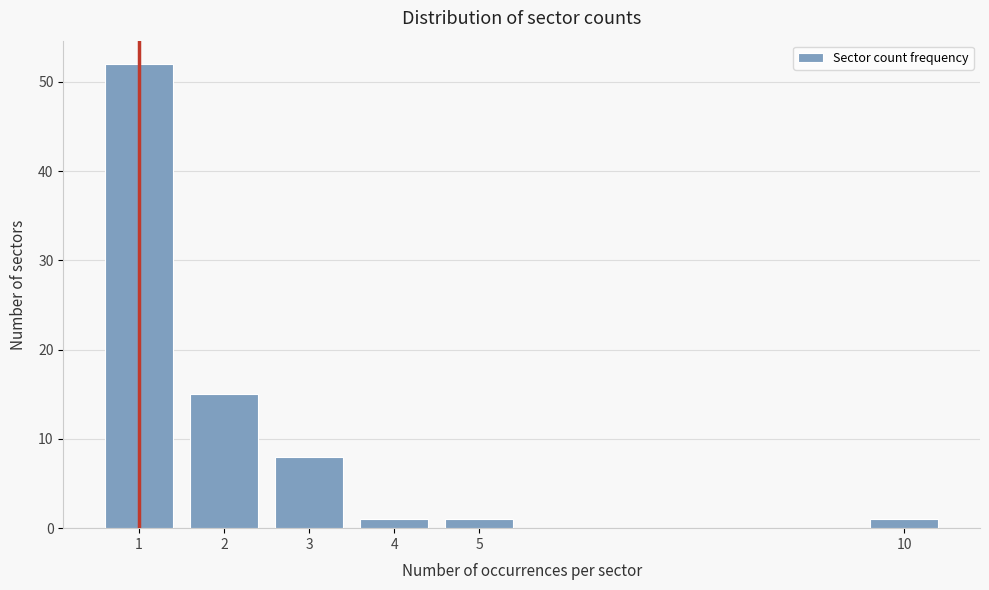

Reading left to right, extract all data points from this chart.

1=52	2=15	3=8	4=1	5=1	10=1